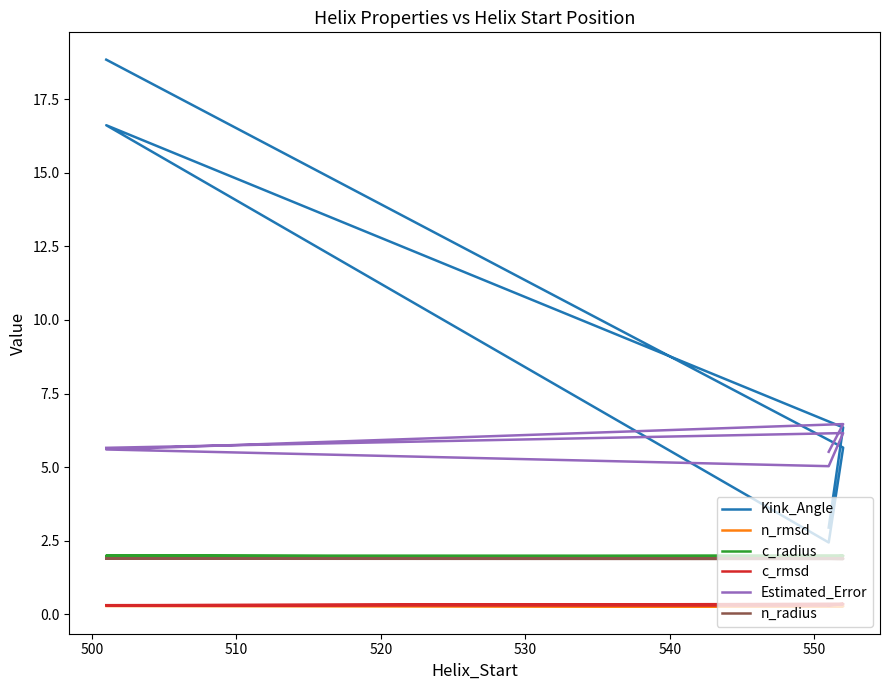

What is the value of the c_rmsd point at the 1st from the left?

0.3